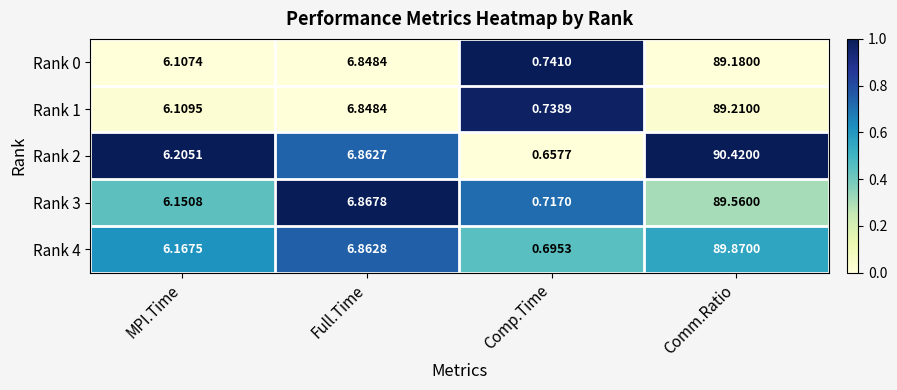

Is the value of Rank 3 at Comp.Time greater than the value of Rank 2 at Comp.Time?

Yes